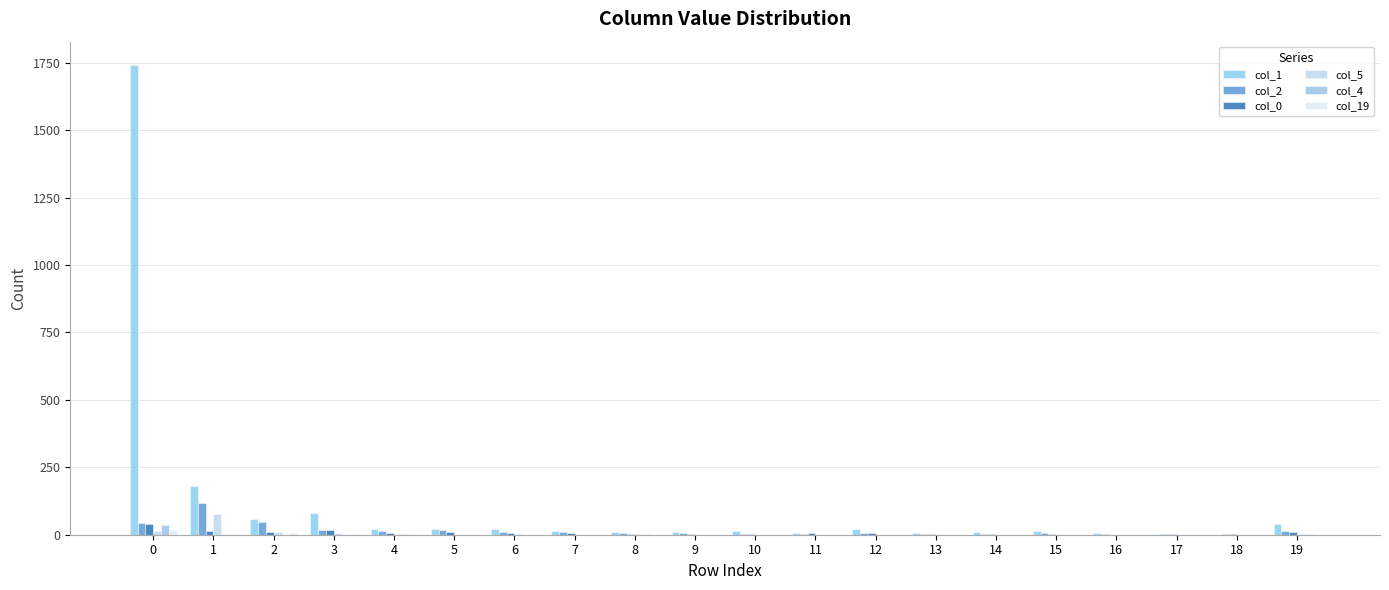

At 19, list the series in order from smallest to largest.

col_19, col_5, col_4, col_0, col_2, col_1